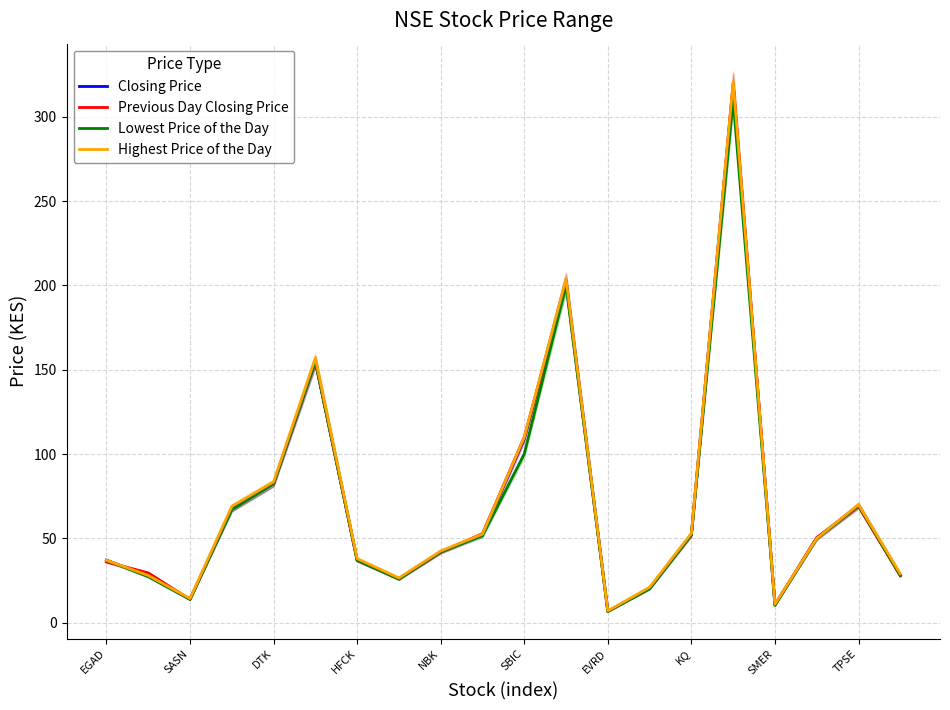

What is the minimum value shown in the chart?

6.6